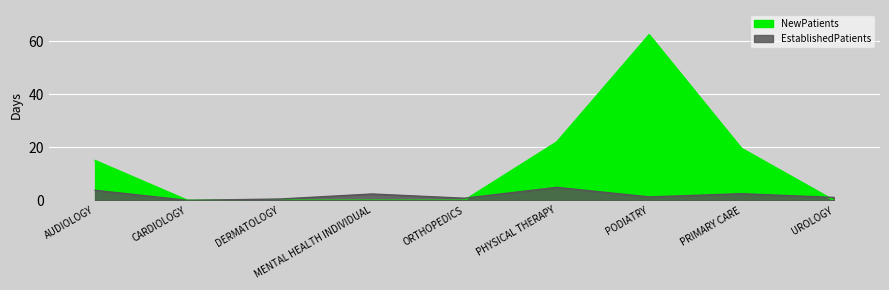

List the labels in order of NewPatients value, largest first.

PODIATRY, PHYSICAL THERAPY, PRIMARY CARE, AUDIOLOGY, CARDIOLOGY, DERMATOLOGY, MENTAL HEALTH INDIVIDUAL, ORTHOPEDICS, UROLOGY